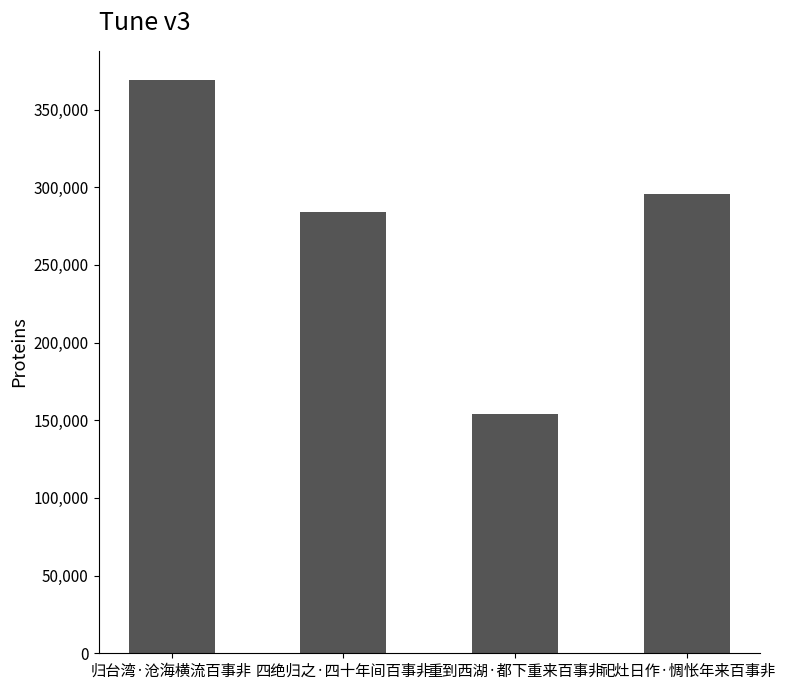

Are the bars horizontal?

No